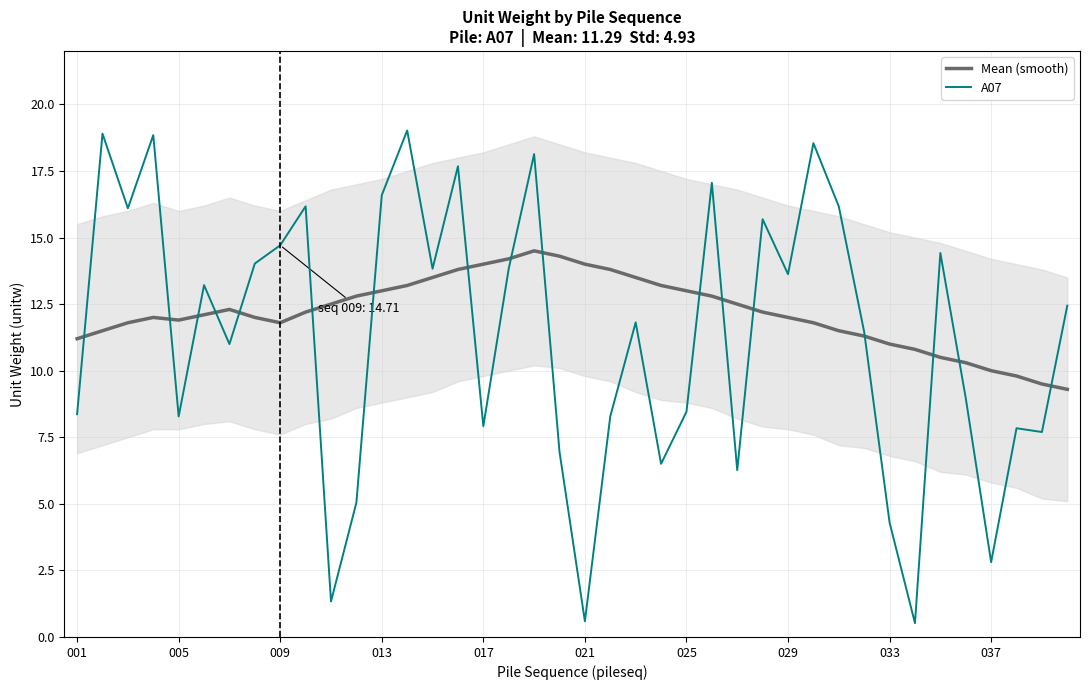

Rank the series by their maximum value, from highest to lowest.

A07, Mean (smooth)